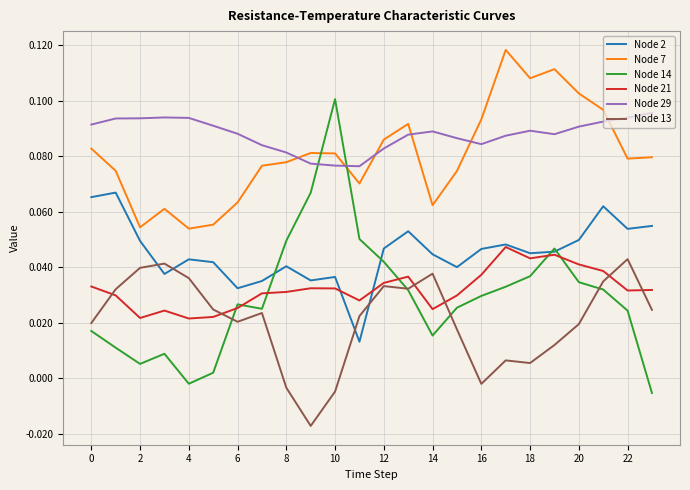

Which series has the largest range (max minus min)?

Node 14